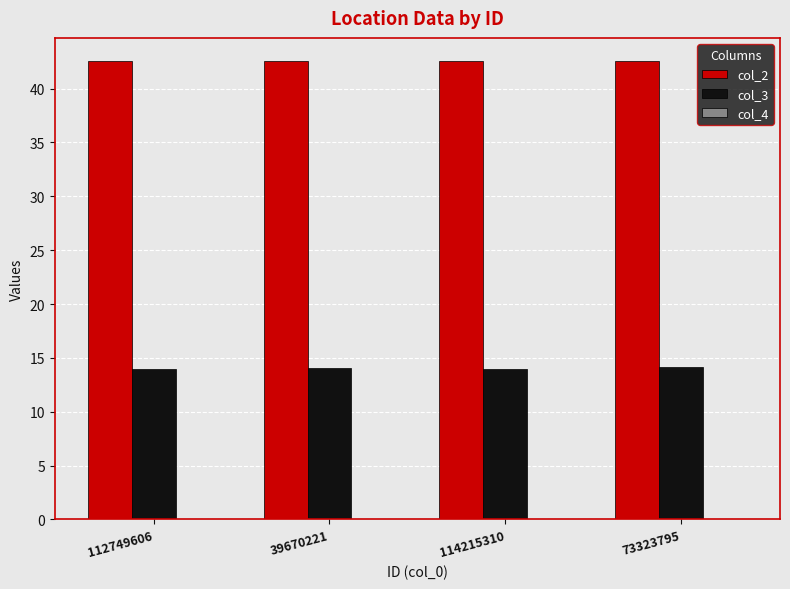

Is it true that col_2 equals 12.4 at 39670221?

False